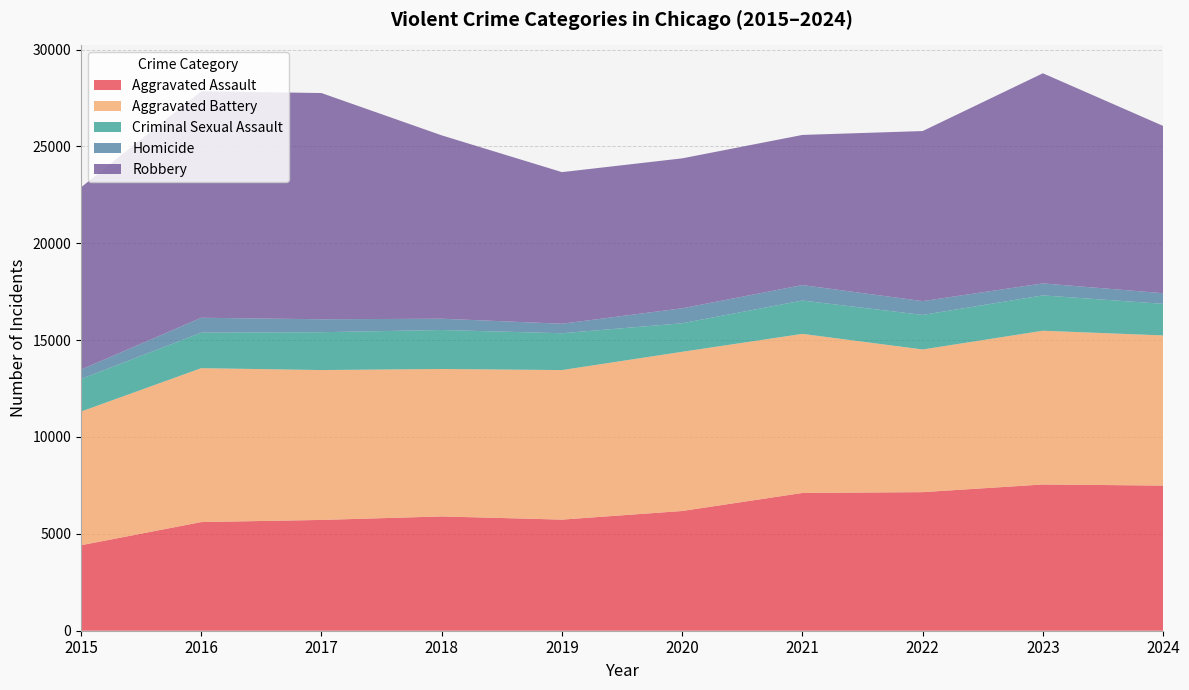

Reading left to right, transcribe all the data shown in this chart.

Aggravated Assault: 4412	5608	5719	5899	5735	6180	7111	7153	7549	7492
Aggravated Battery: 6901	7945	7736	7611	7719	8218	8212	7364	7936	7751
Criminal Sexual Assault: 1679	1832	1953	2012	1901	1472	1720	1783	1824	1629
Homicide: 488	770	668	583	491	773	799	714	619	550
Robbery: 9406	11691	11677	9464	7825	7739	7749	8777	10845	8634